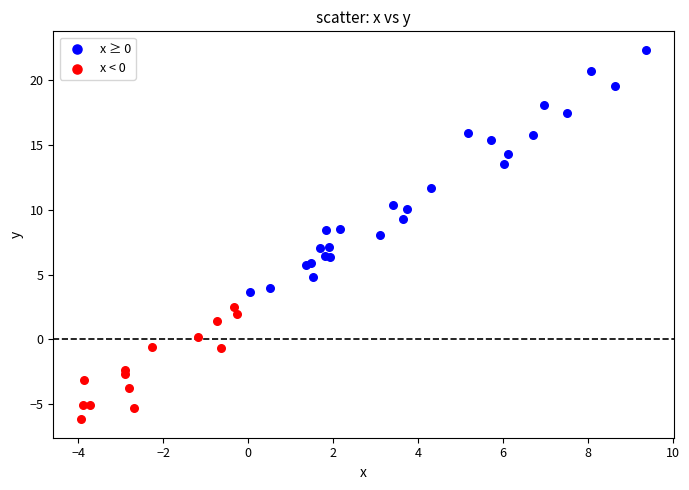

Which series has the largest Y range (max minus min)?

x ≥ 0